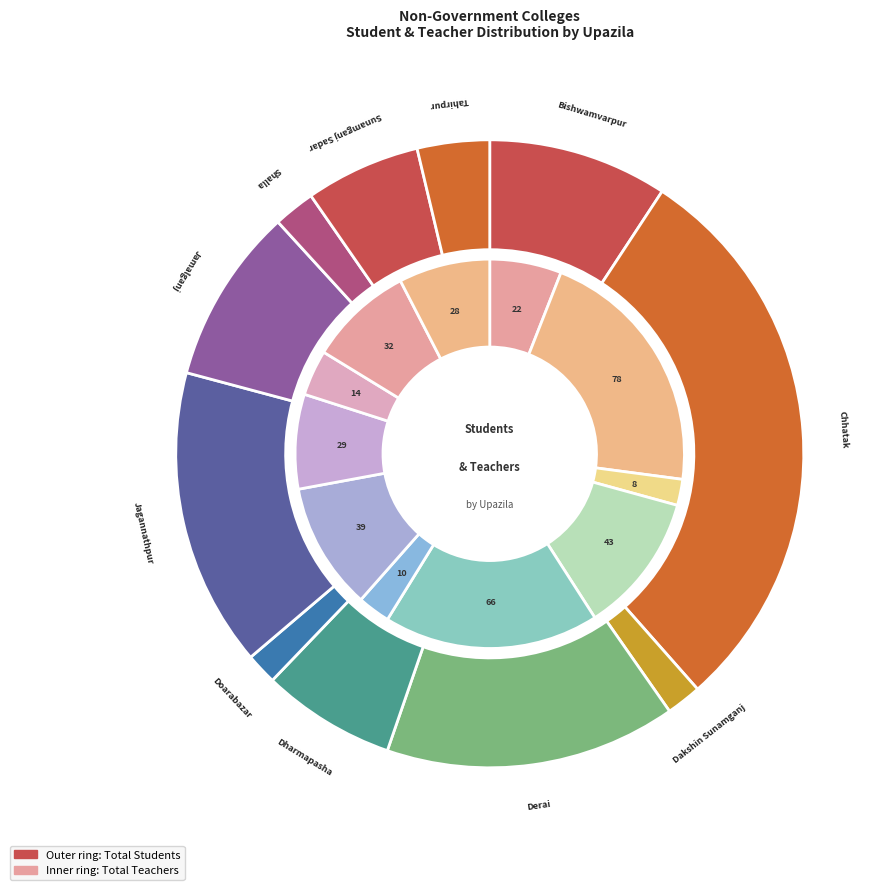

Which slice is the smallest?

Doarabazar